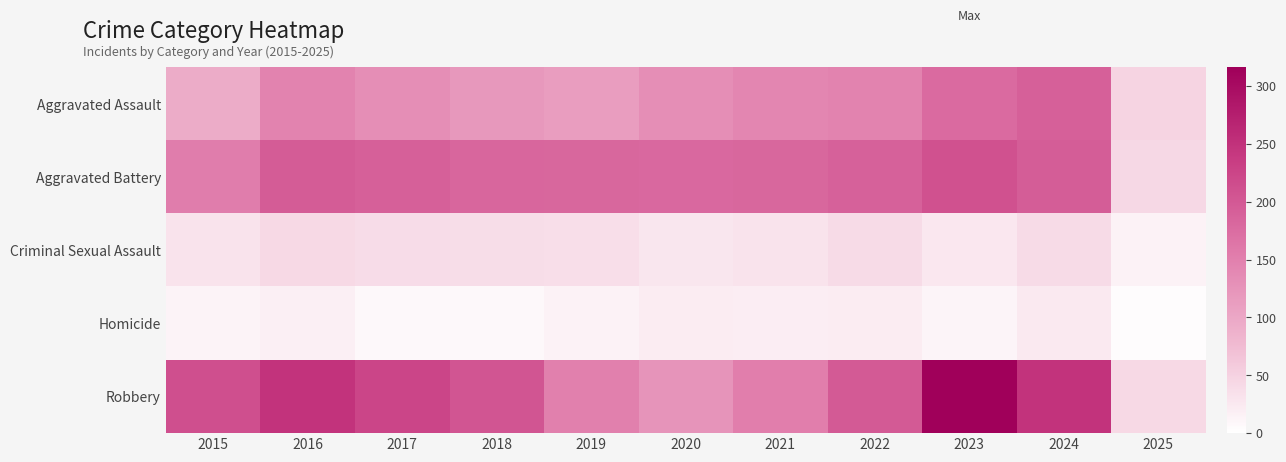

What is the greatest value displayed?

316